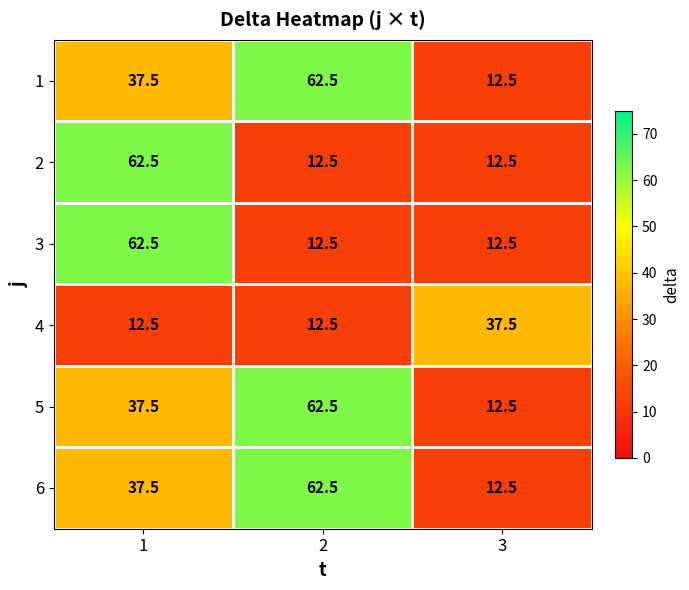

Reading right to left, extract all data points from this chart.

1: 12.5	62.5	37.5
2: 12.5	12.5	62.5
3: 12.5	12.5	62.5
4: 37.5	12.5	12.5
5: 12.5	62.5	37.5
6: 12.5	62.5	37.5